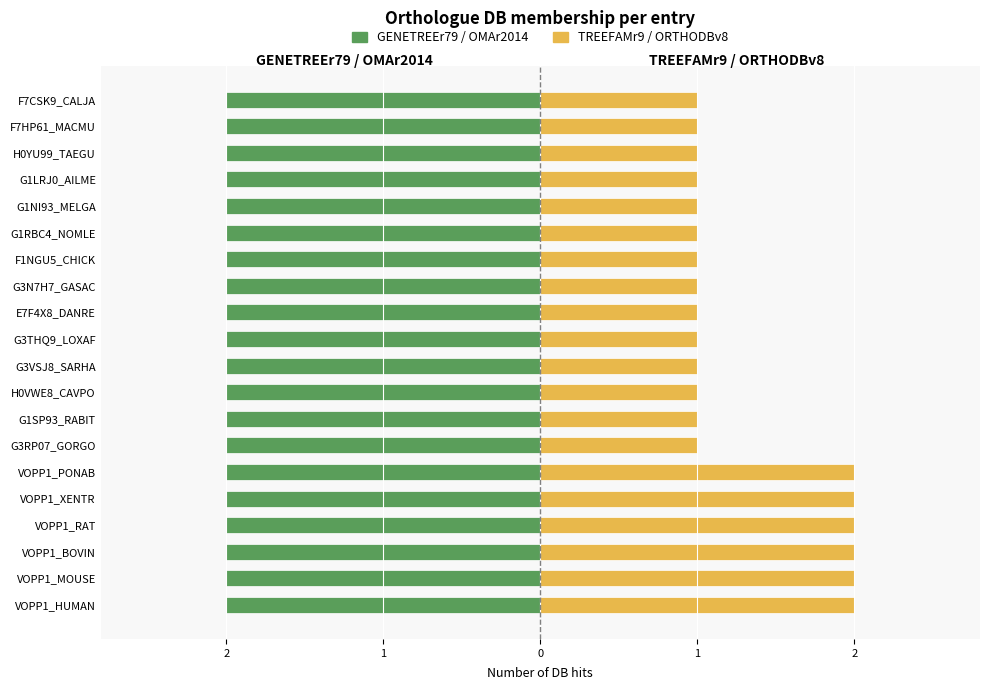

How many TREEFAMr9 / ORTHODBv8 values are between 1 and 2?

20